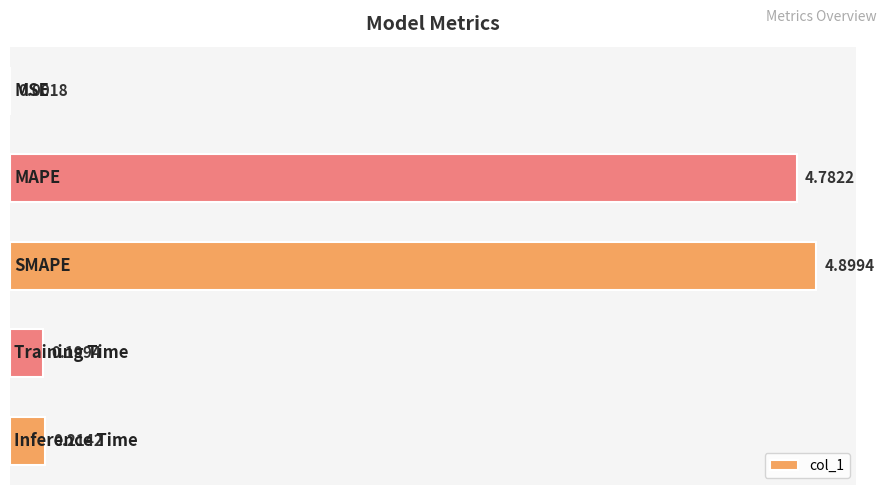

Are the bars grouped side by side (vs. stacked)?

No